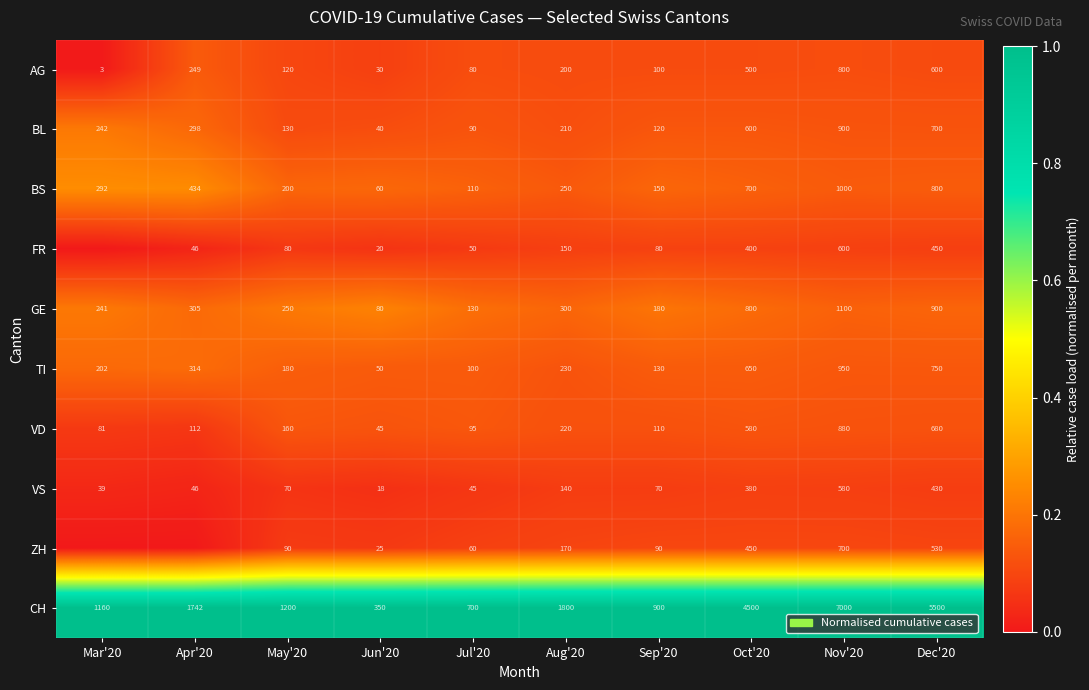

Where does the TI series first go above 230?

Apr'20